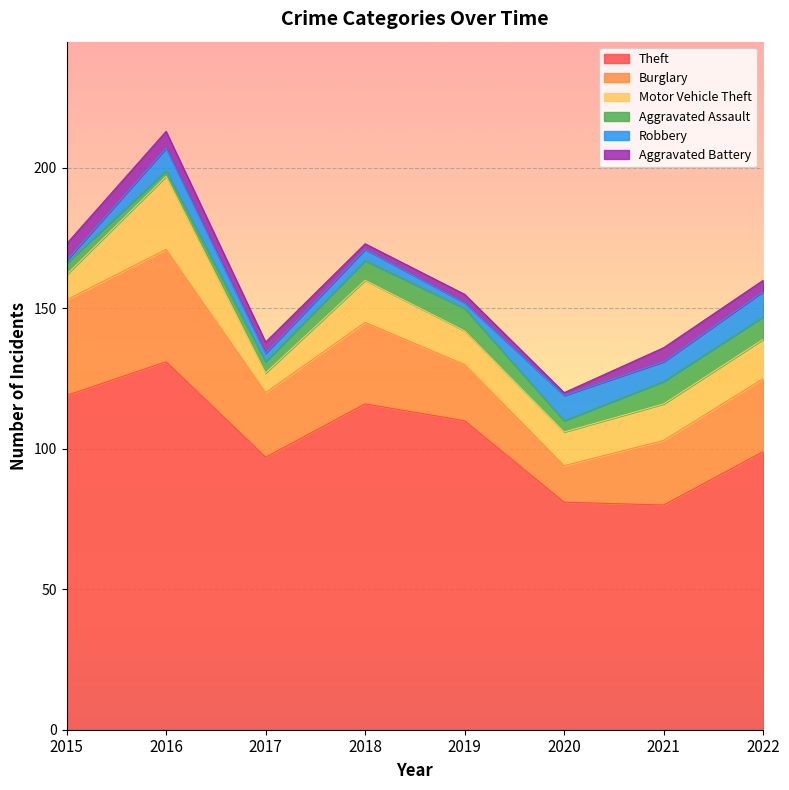

How many categories are shown in the chart?

8